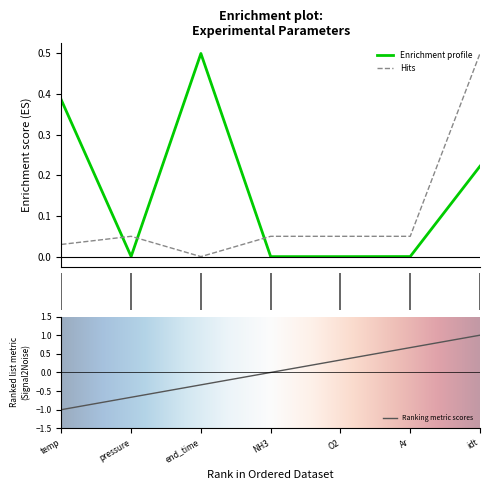

What is the highest value of the Enrichment profile series?

0.5